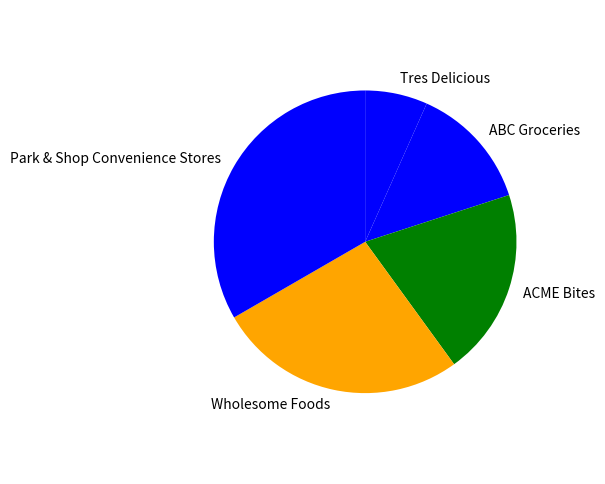

Between ACME Bites and Tres Delicious, which is larger?

ACME Bites